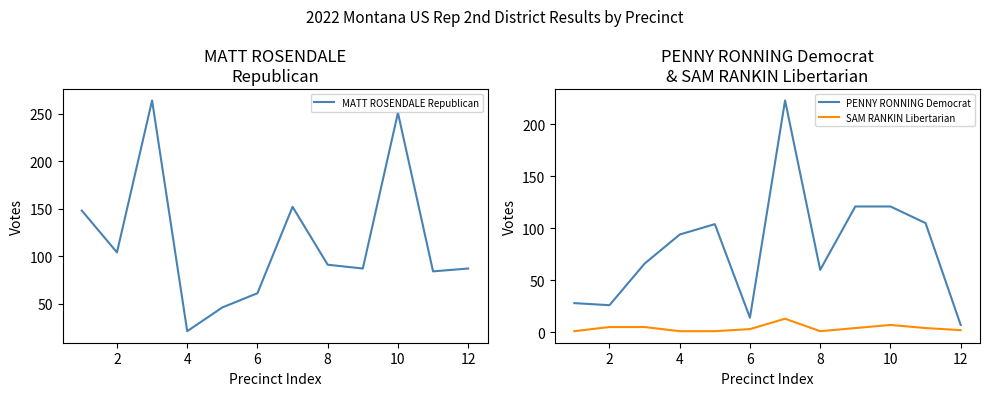

True or false: MATT ROSENDALE Republican has a value of 21 at 4.

True